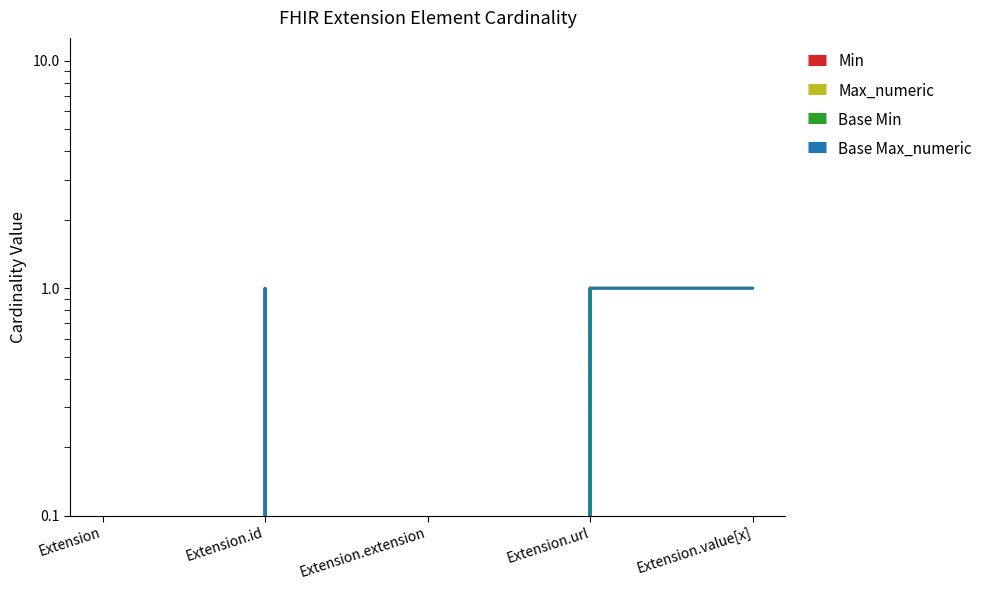

Is this an area chart (filled region under the line)?

No